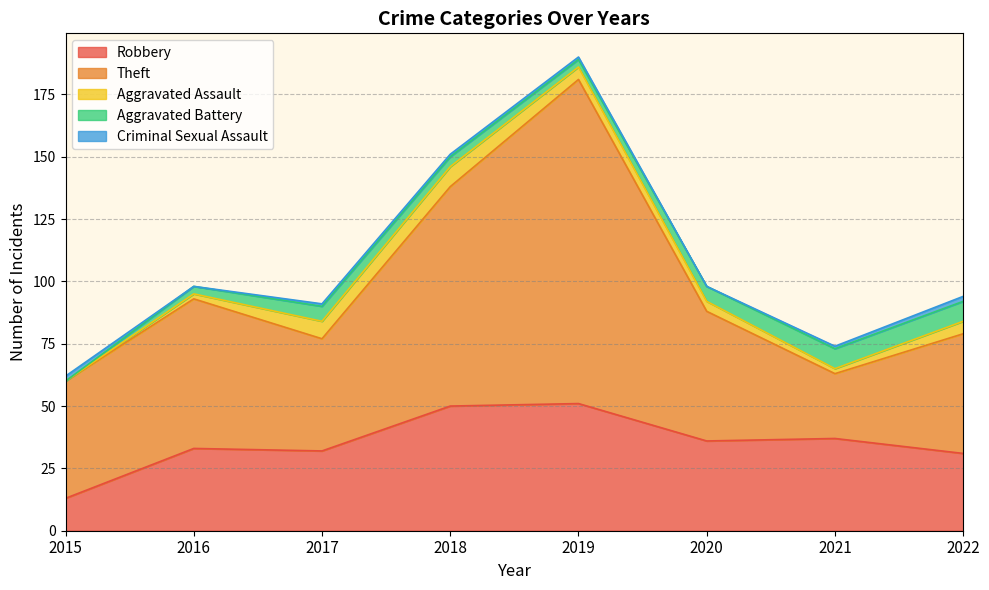

Rank the series by their maximum value, from highest to lowest.

Theft, Robbery, Aggravated Assault, Aggravated Battery, Criminal Sexual Assault